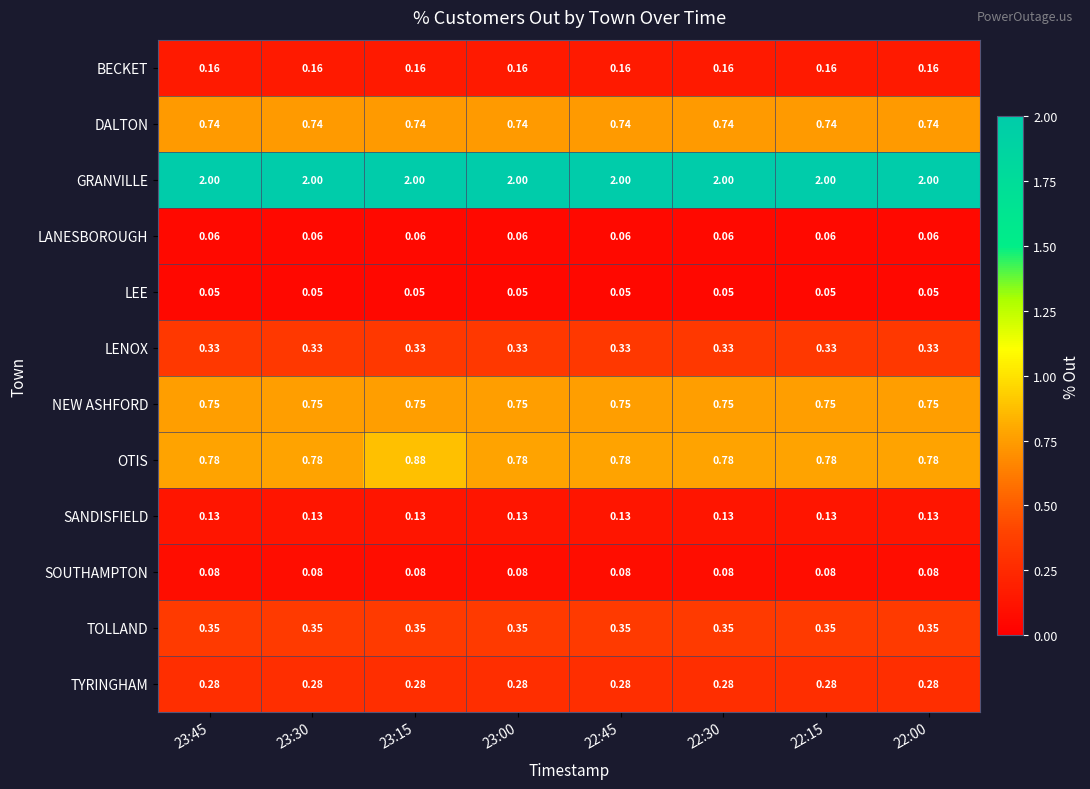

Rank the series by their maximum value, from highest to lowest.

GRANVILLE, OTIS, NEW ASHFORD, DALTON, TOLLAND, LENOX, TYRINGHAM, BECKET, SANDISFIELD, SOUTHAMPTON, LANESBOROUGH, LEE